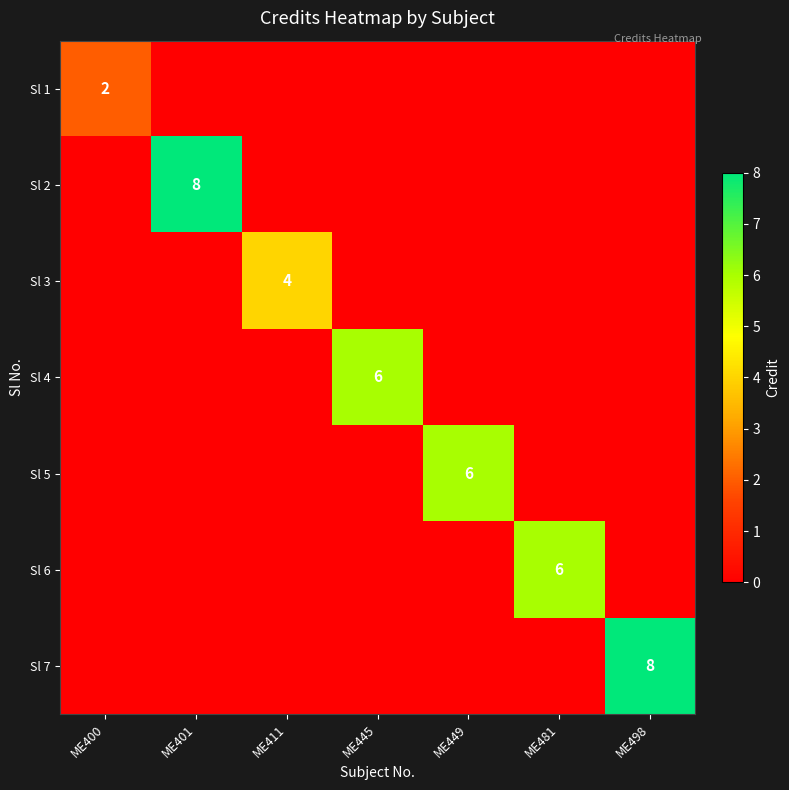

Count the number of categories in the chart.

7